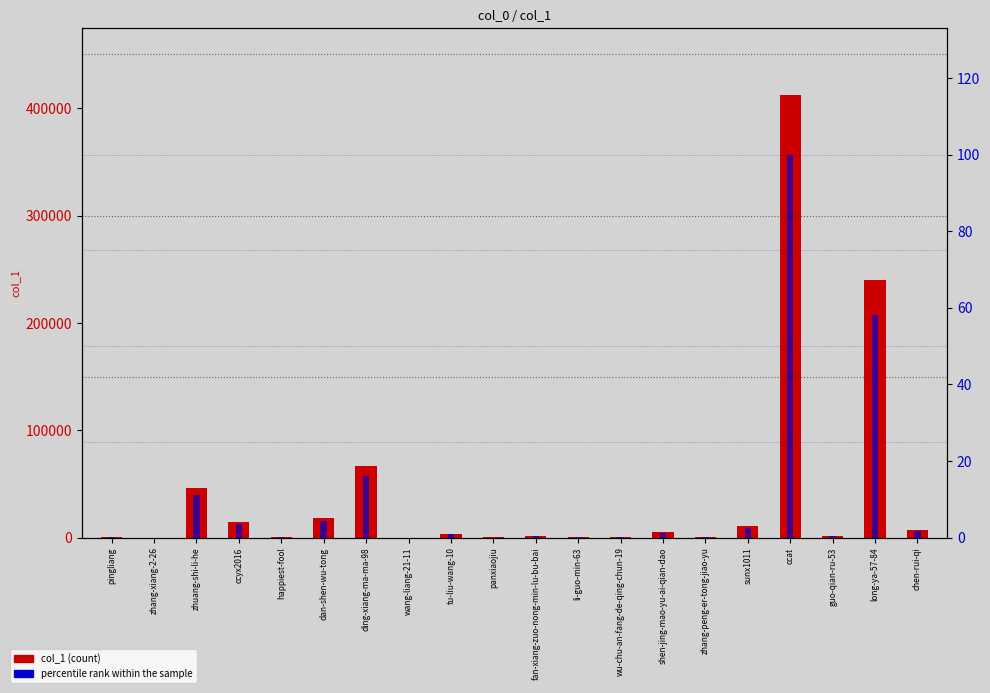

What is the difference between the highest and lowest values at shen-jing-mao-yu-ai-qian-dao?

5222.7